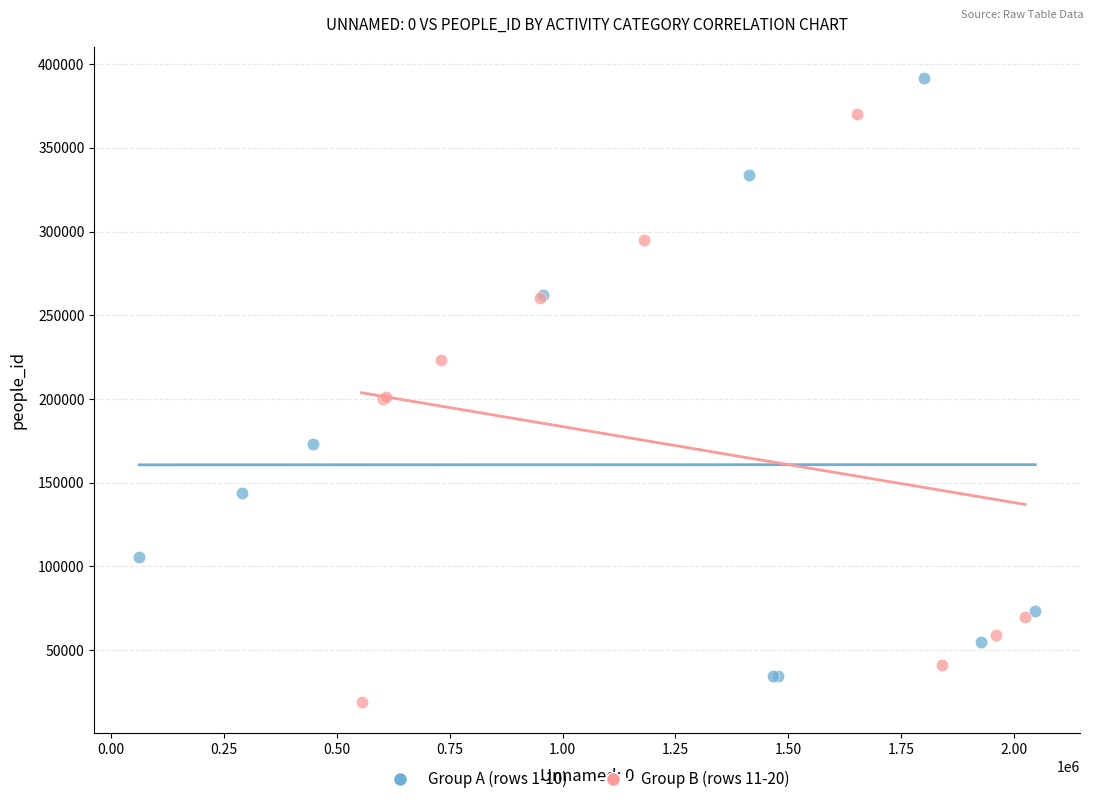

Which series contains the highest Y value?

Group A (rows 1-10)